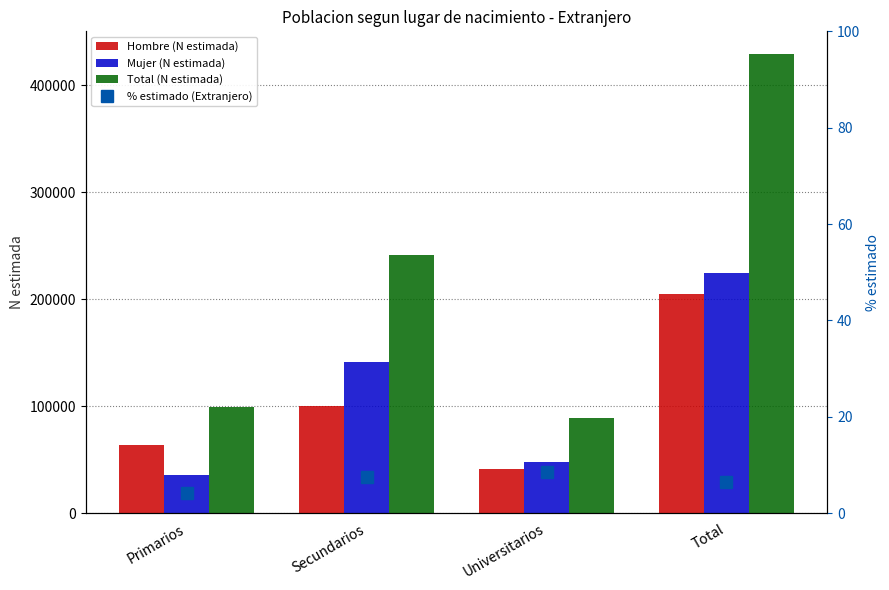

Does the chart contain any negative values?

No